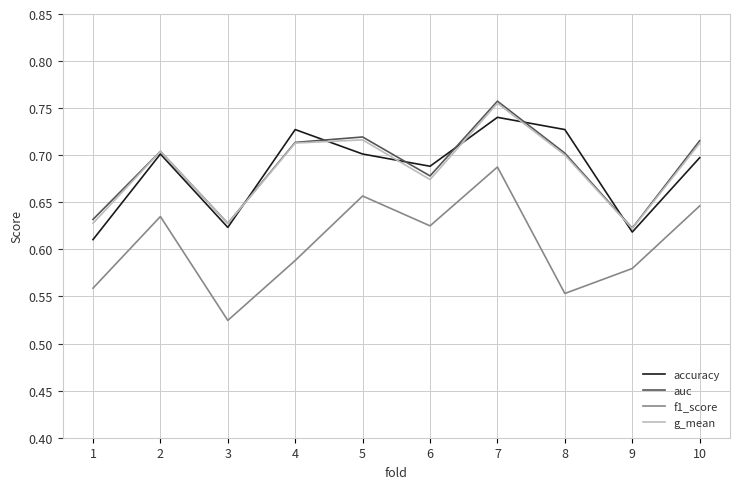

True or false: g_mean has a value of 0.7 at 5.

True